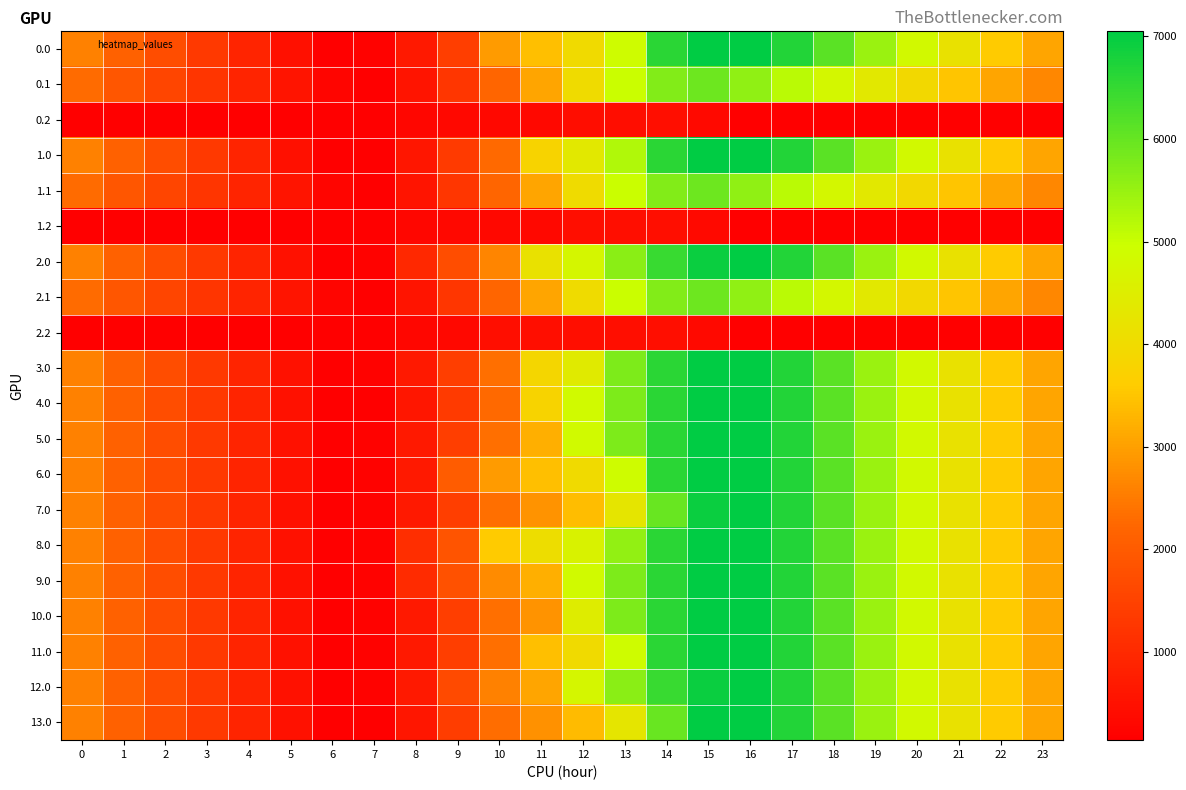

At how many categories does at least one series exceed 5598?

6